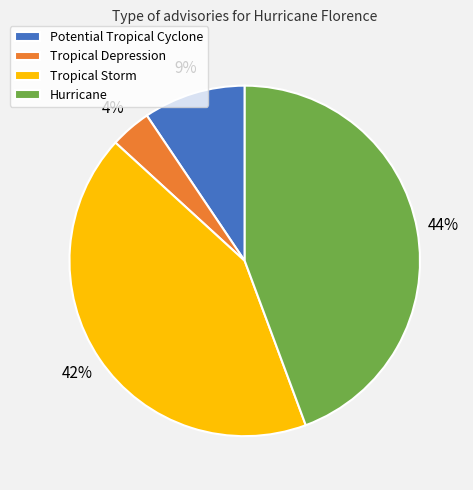

Is it true that Tropical Depression is 4% of the pie?

True